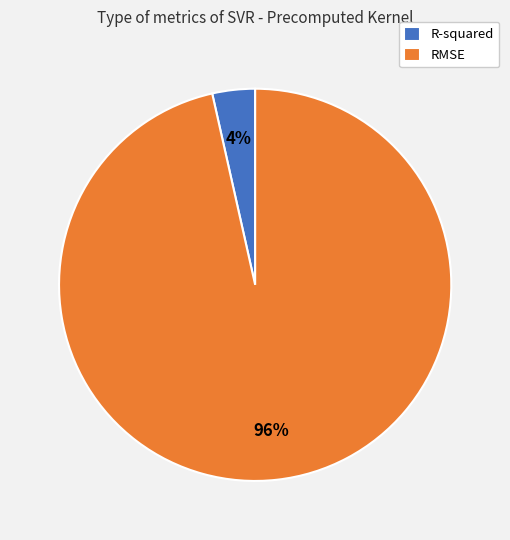

Which slice represents more than half of the pie?

RMSE